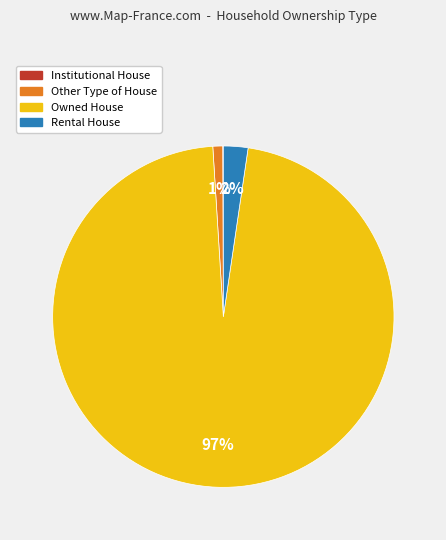

To the nearest percent, what percentage of the pie is Owned House?

97%